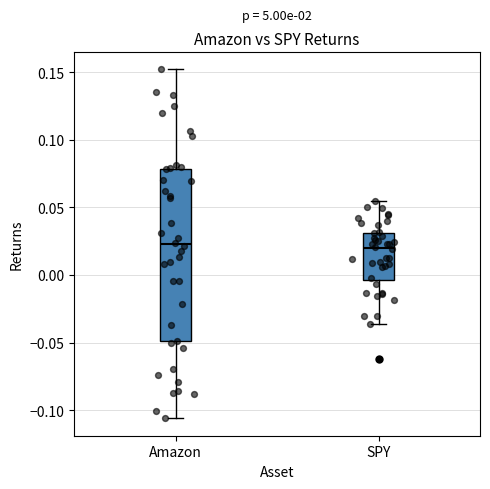

Reading left to right, read every box against the y-axis: the position of its median line, the range the box covers, and the ends of its whiskers. The values are not printed on the chart, so give them approximately, as read against the axis.

Amazon: median 0.025, box -0.050 to 0.080, whiskers -0.105 to 0.150
SPY: median 0.020, box -0.005 to 0.030, whiskers -0.035 to 0.055